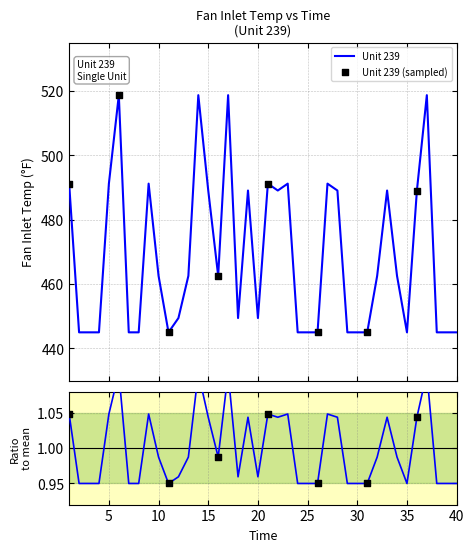

Between 16 and 9, which is larger?

9